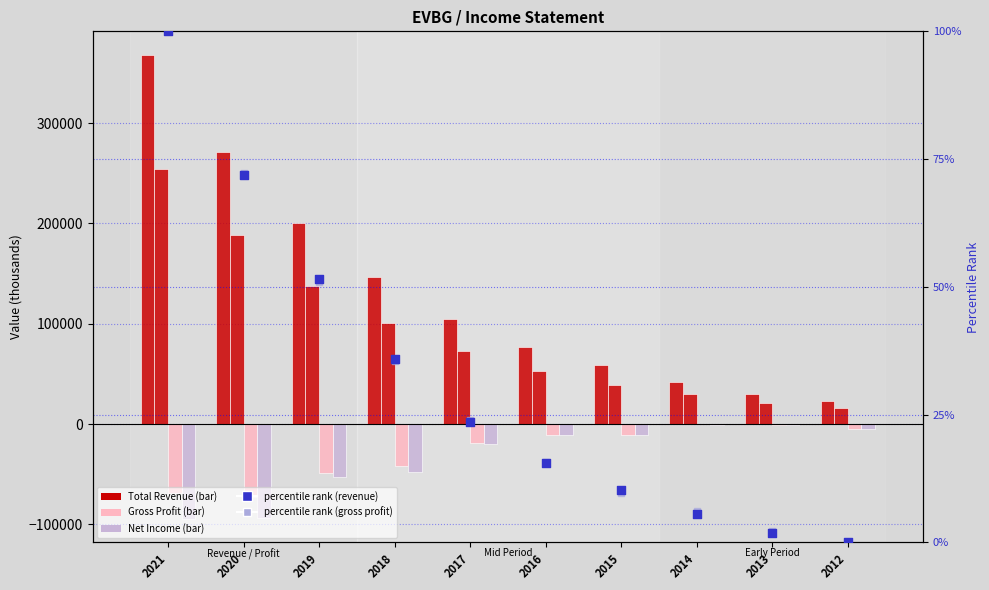

At how many categories does at least one series exceed 334695?

1